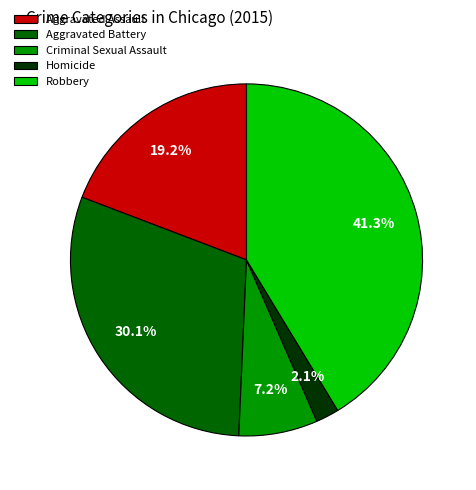

Combined, do Criminal Sexual Assault and Aggravated Assault account for over 50%?

No